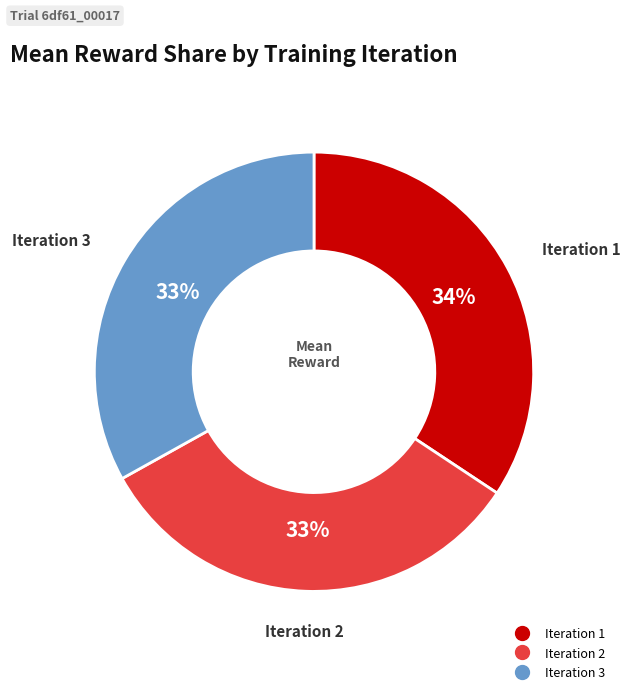

Which category has the biggest portion of the pie?

Iteration 1